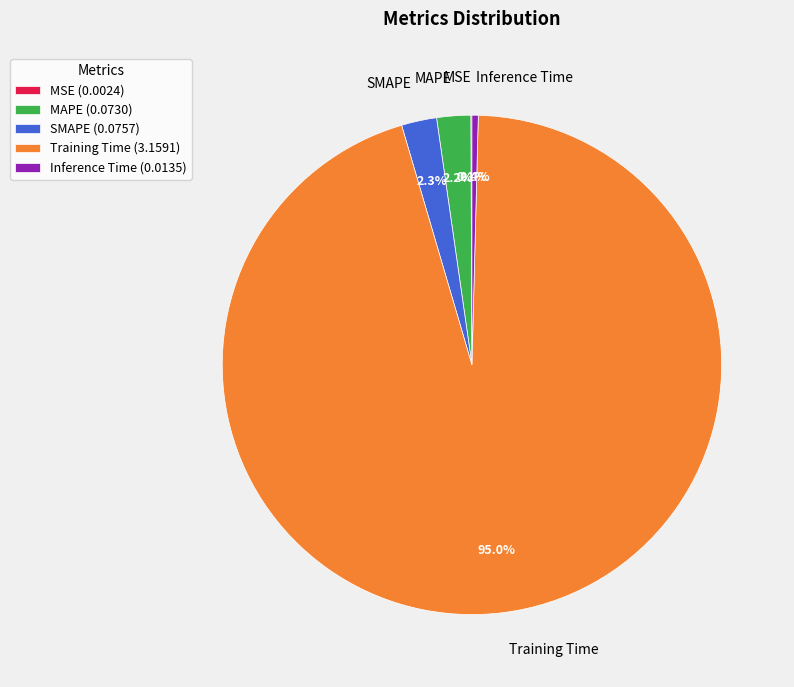

Which has a higher value, SMAPE or Training Time?

Training Time